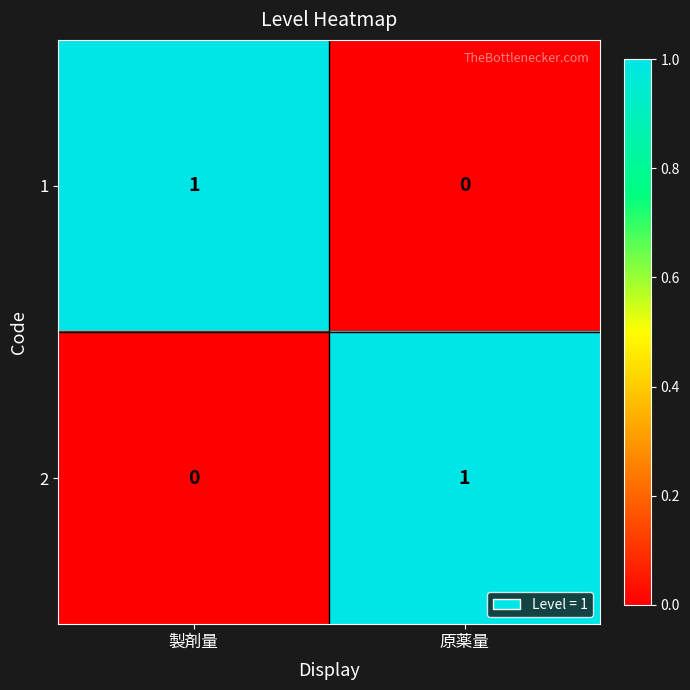

Reading left to right, extract all data points from this chart.

1: 1	0
2: 0	1